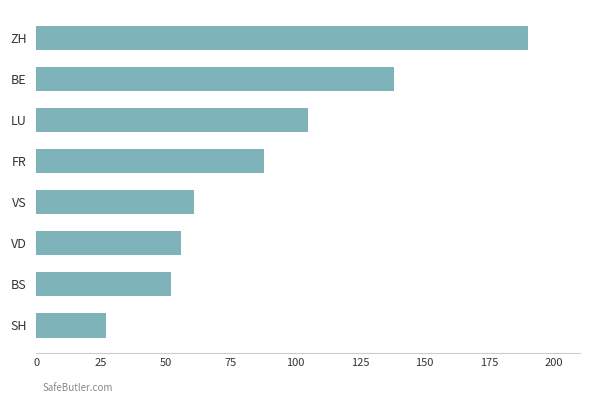

The chart shows a value of 121 at FR. True or false?

False